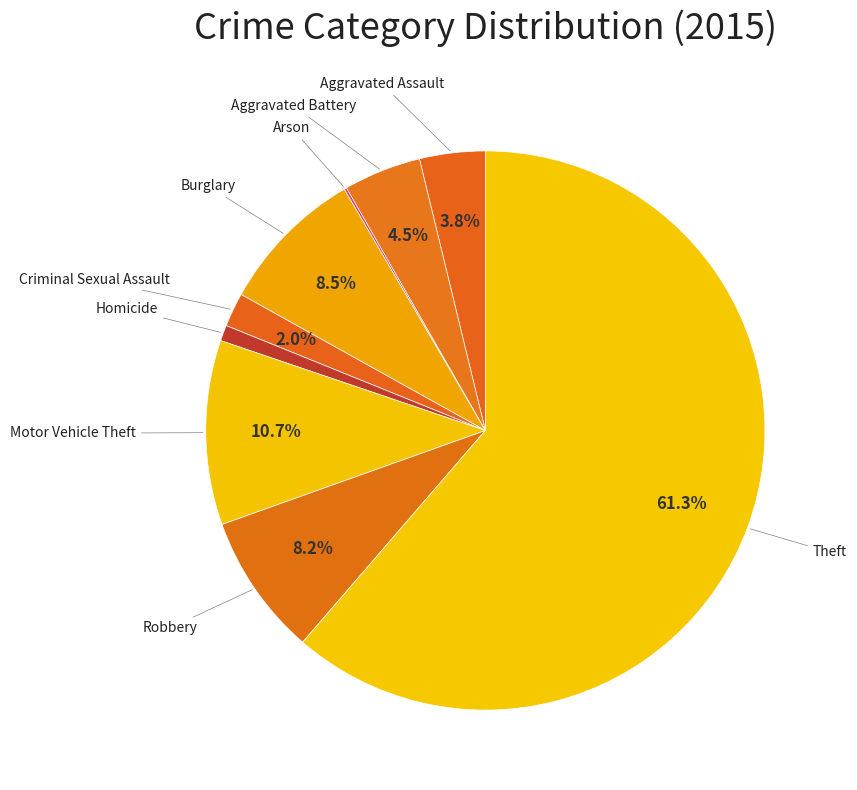

What is the ratio of the value at Aggravated Assault to the value at Motor Vehicle Theft?

0.4